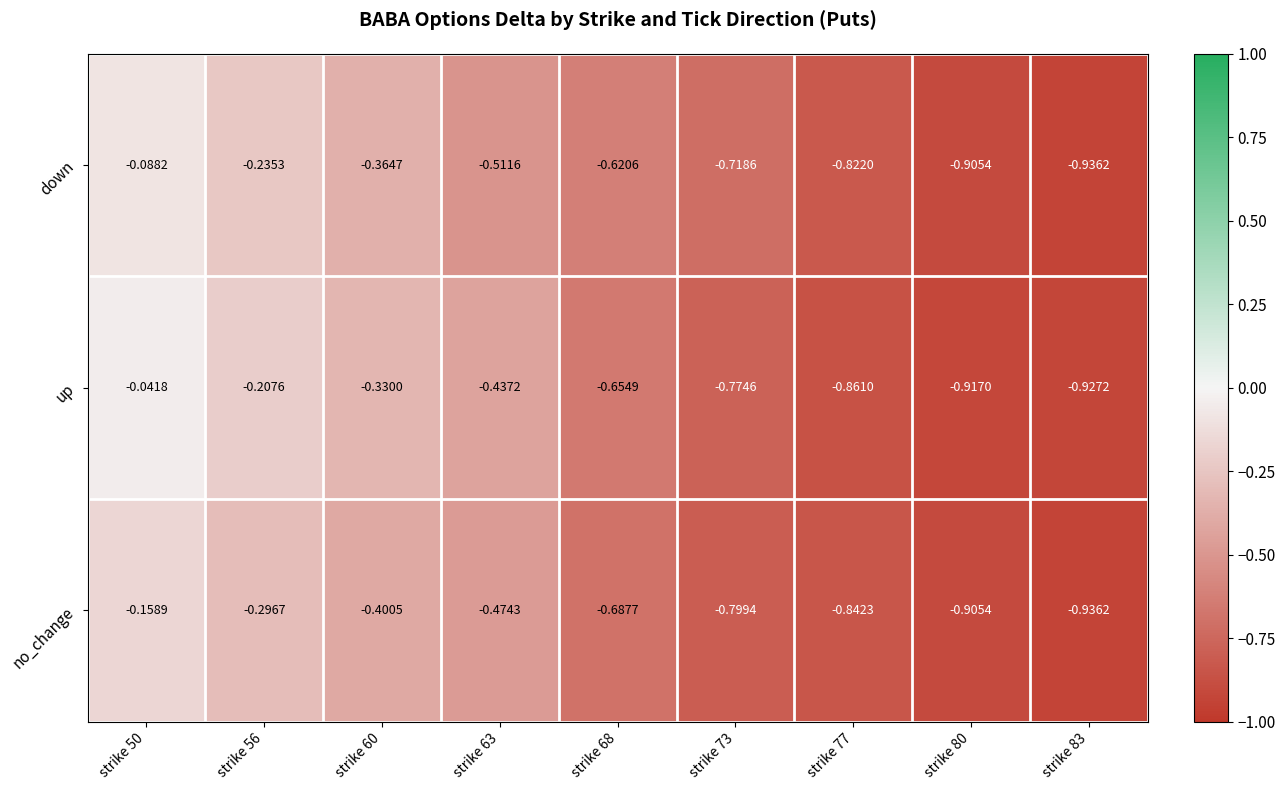

List the series in order of their peak value, highest first.

up, down, no_change